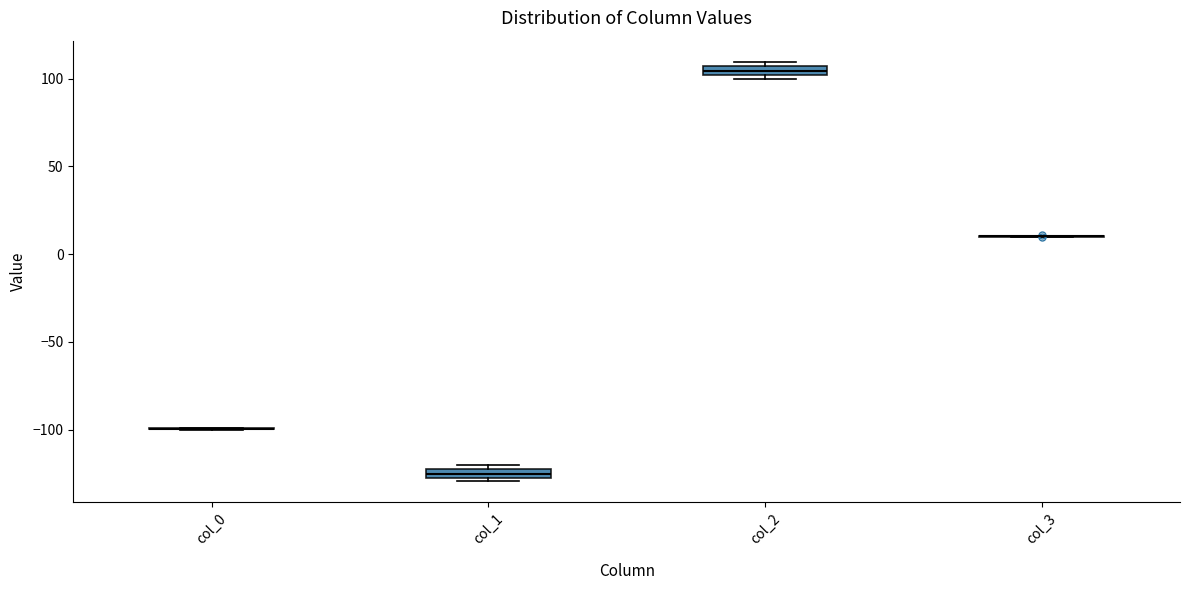

Where is the upper edge of the box for col_2 on the y-axis? The values are not printed on the chart, so give them approximately, as read against the axis.

105